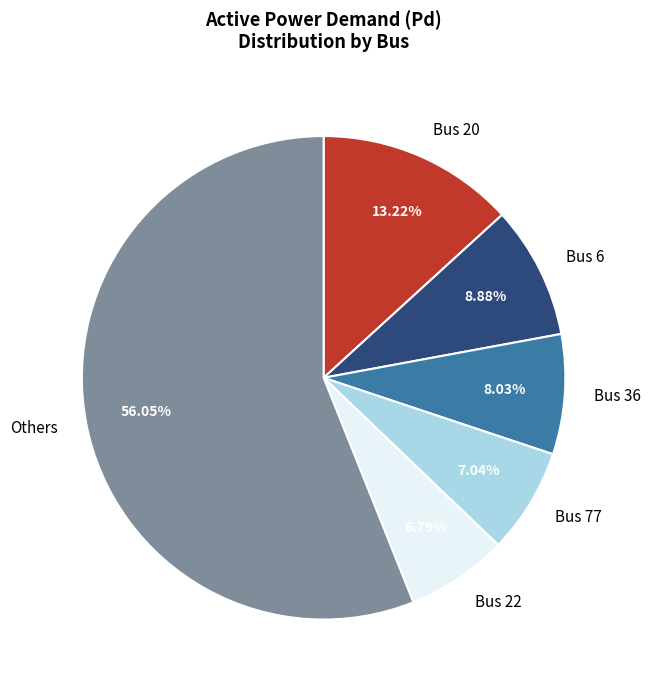

To the nearest percent, what is the difference between the largest and smallest slice percentages?

49%